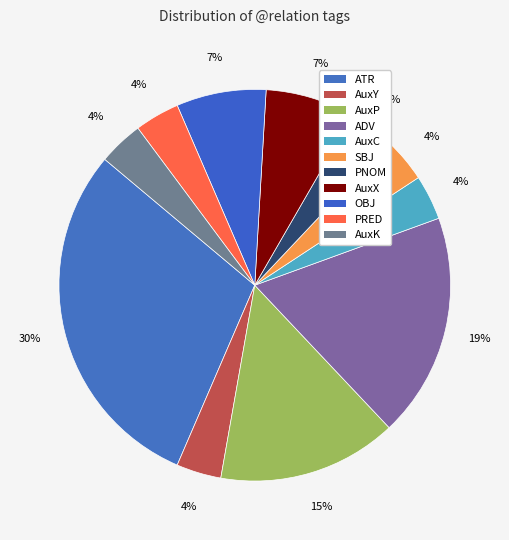

True or false: AuxC accounts for 4% of the total.

True